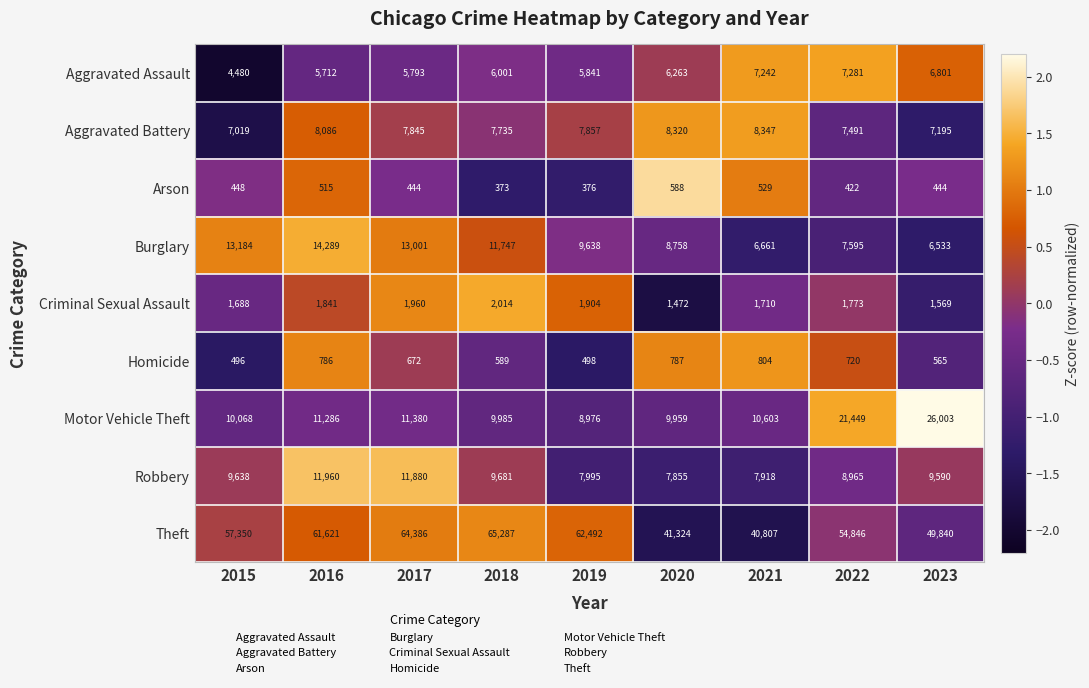

What is the minimum value shown in the chart?

373